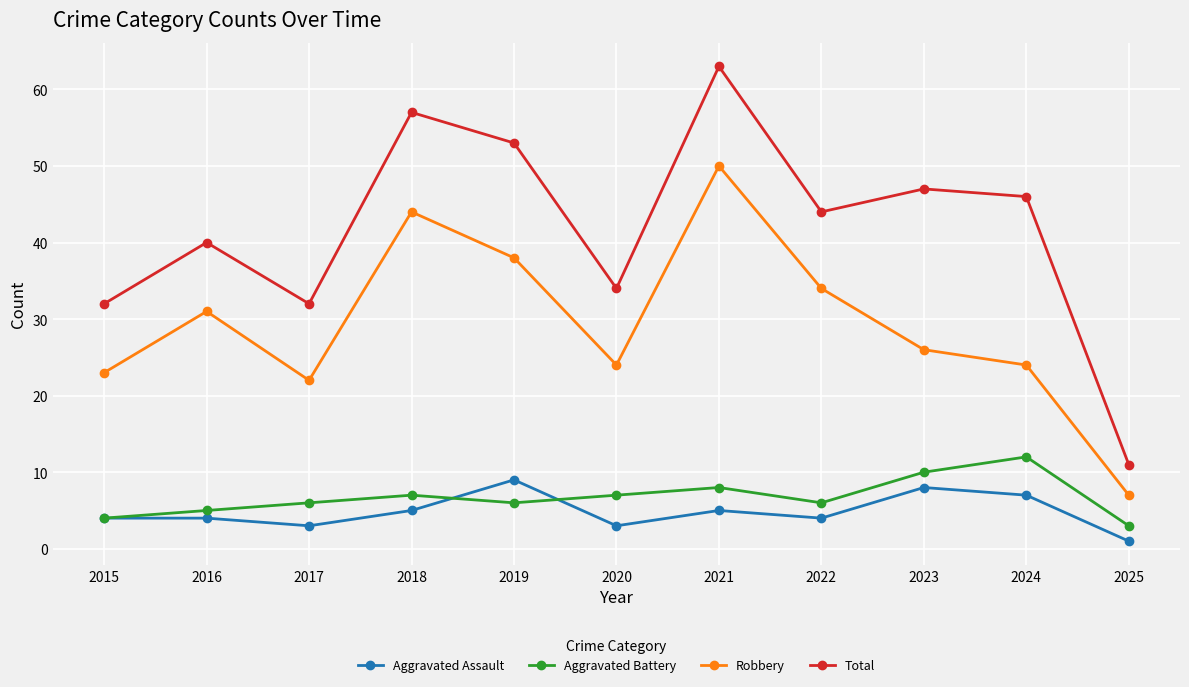

The Total series shows 44 at 2022. True or false?

True